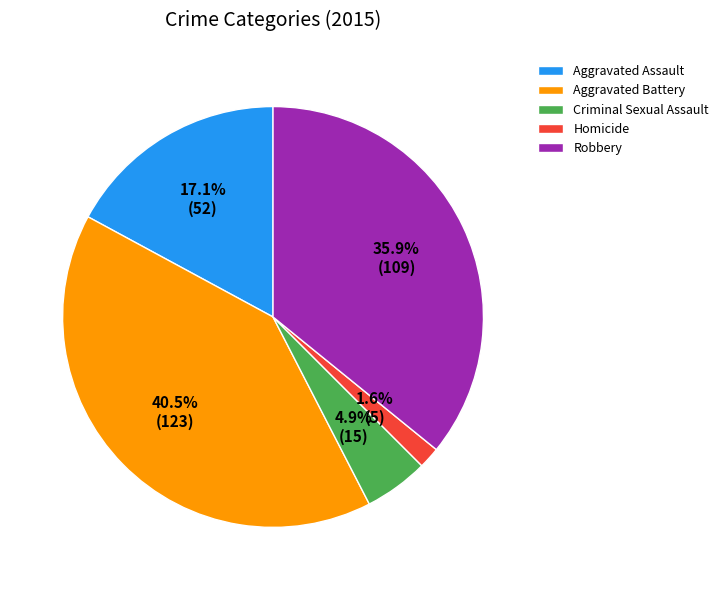

Is Homicide the majority of the pie?

No